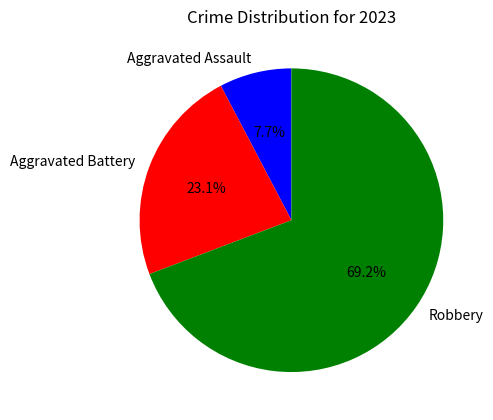

What is the majority slice?

Robbery